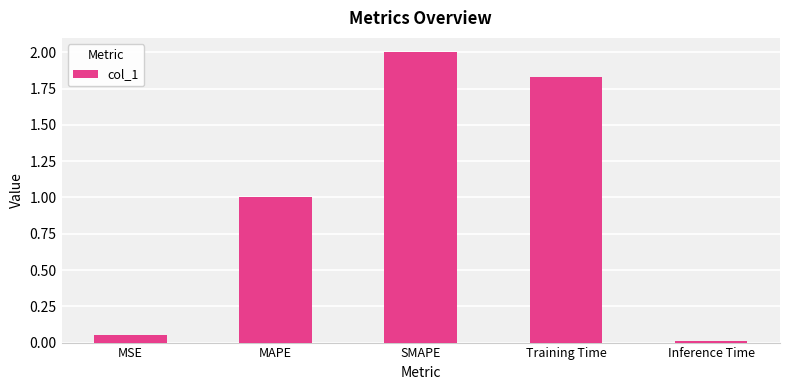

The value at MAPE is 0.3. True or false?

False